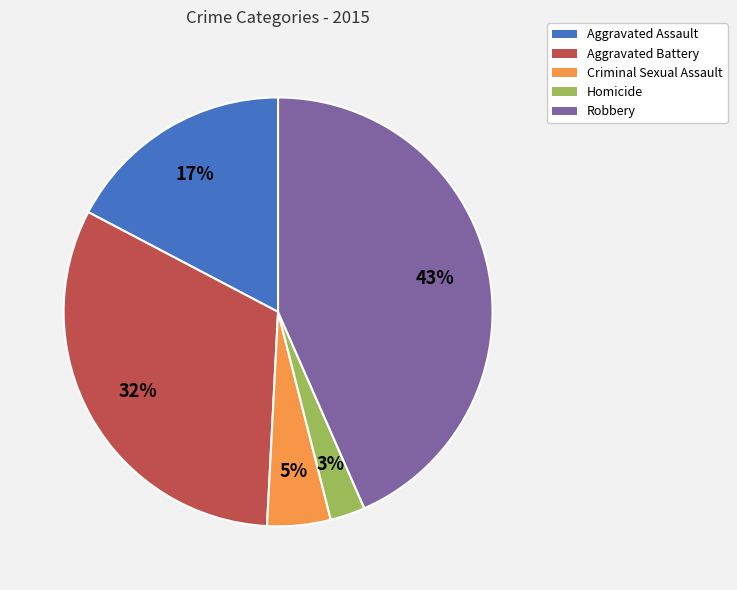

Combined, do Homicide and Robbery account for over 50%?

No